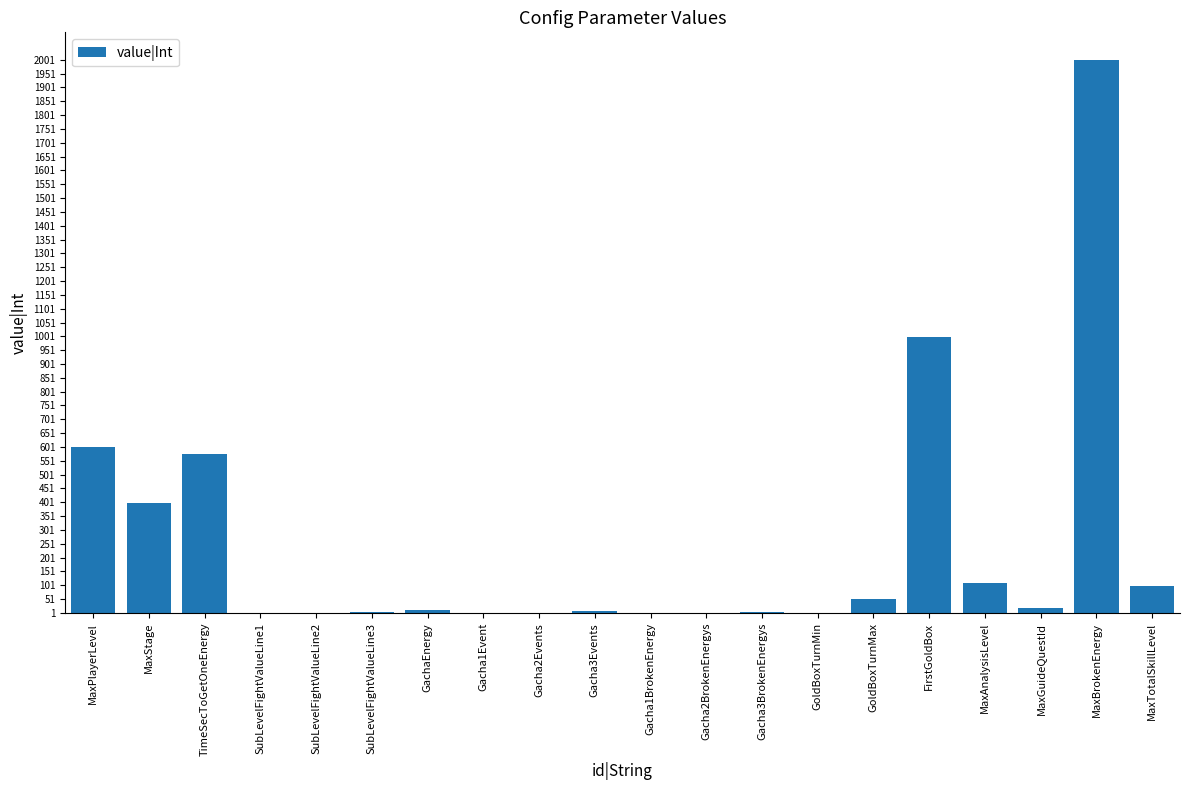

The value at MaxBrokenEnergy is 2000. True or false?

True